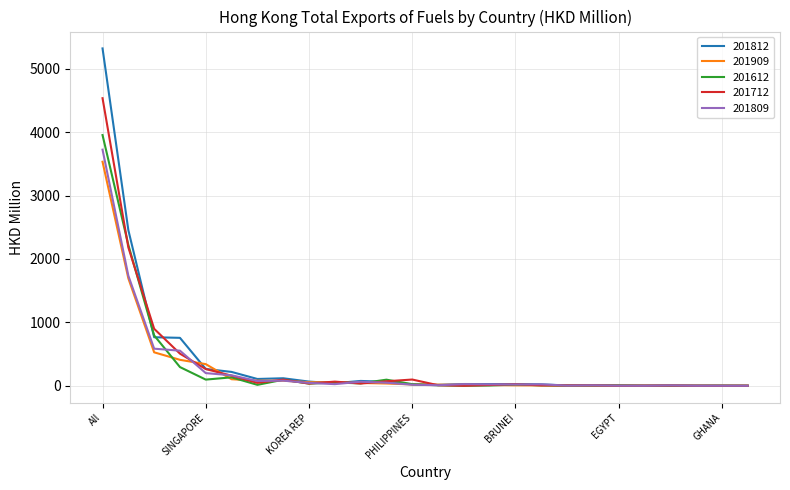

Which series has the largest range (max minus min)?

201812